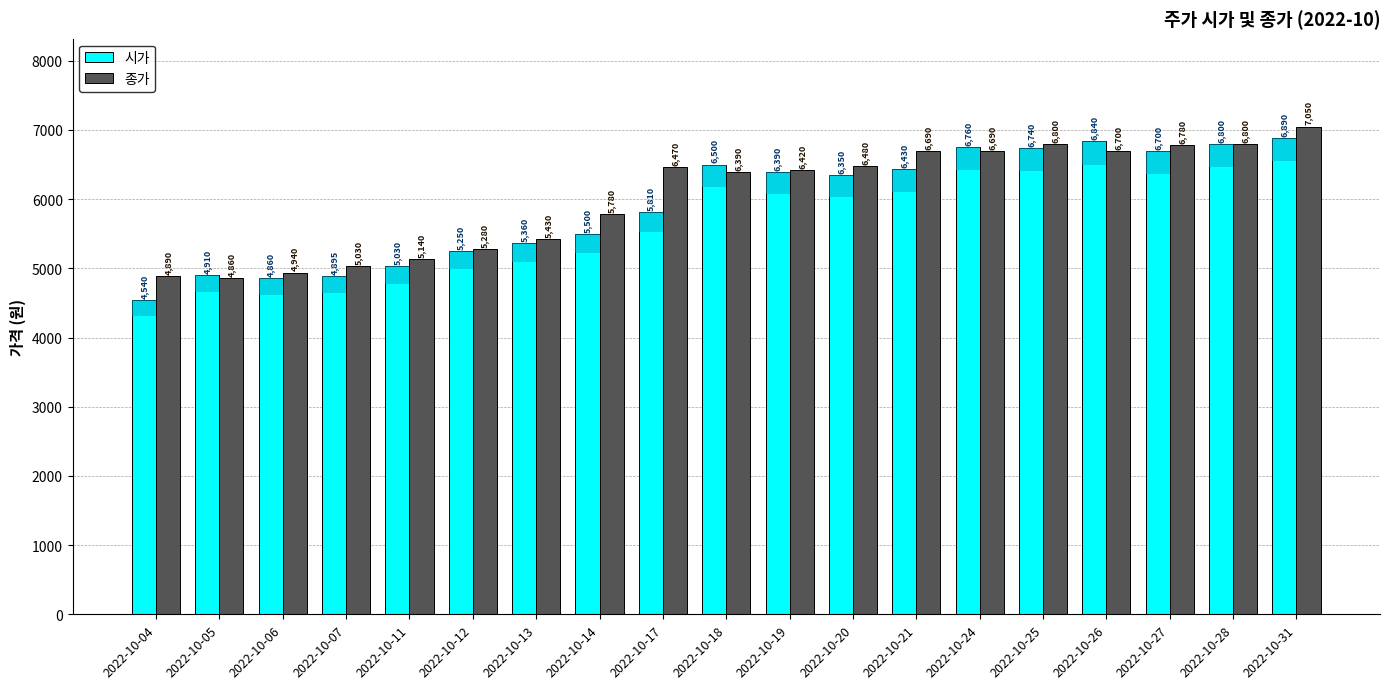

At which label does 시가 reach its peak?

2022-10-31